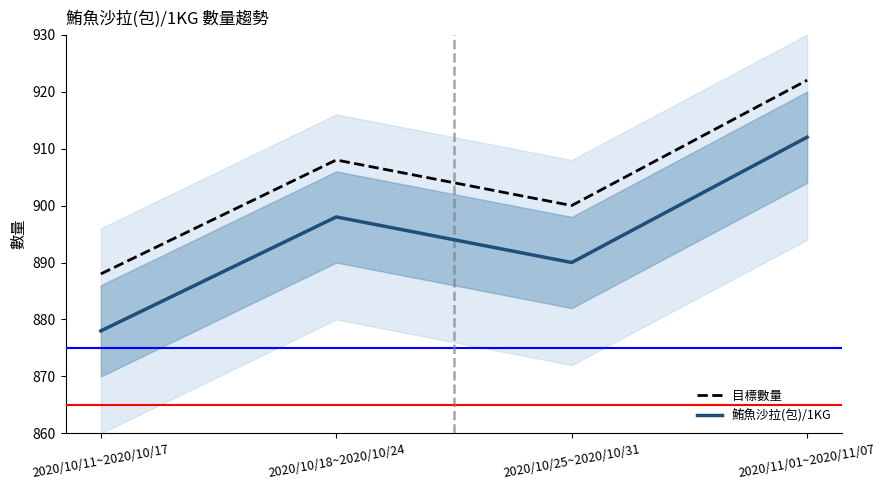

Where is the first local maximum for 鮪魚沙拉(包)/1KG?

2020/10/18~2020/10/24